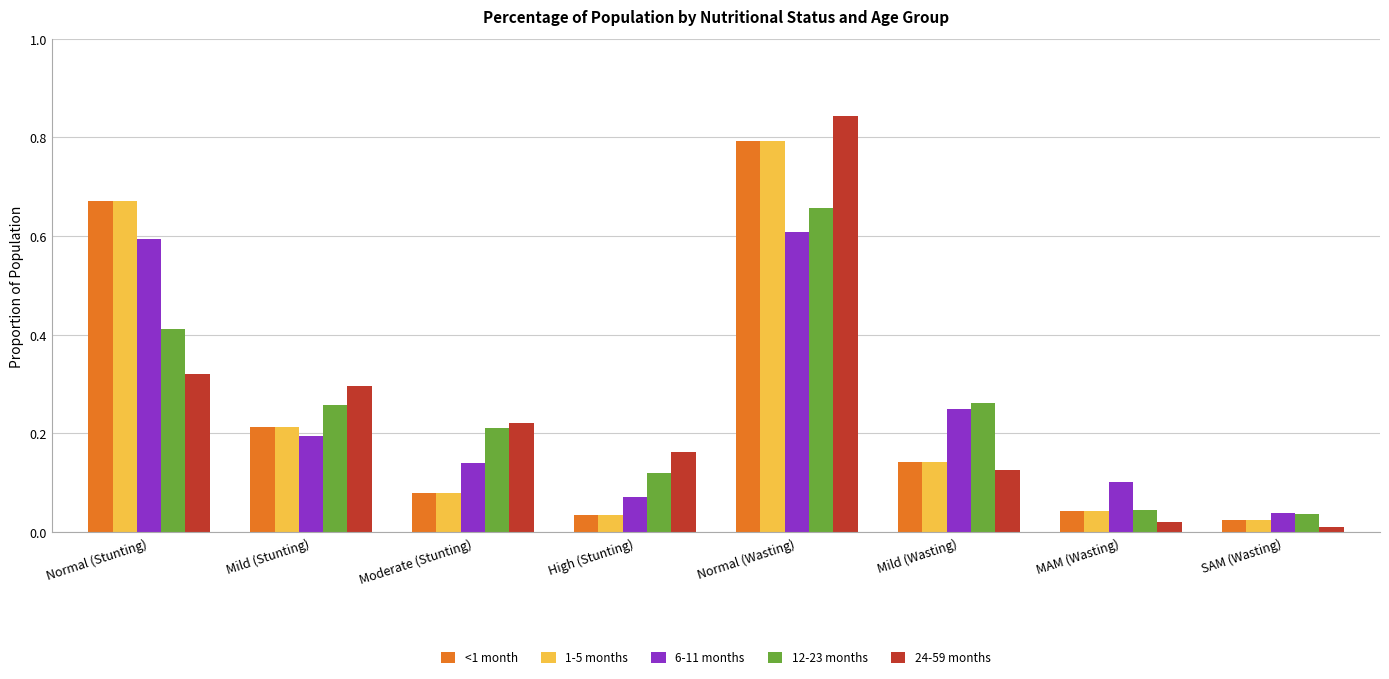

Which category has the highest value in the 6-11 months series?

Normal (Wasting)